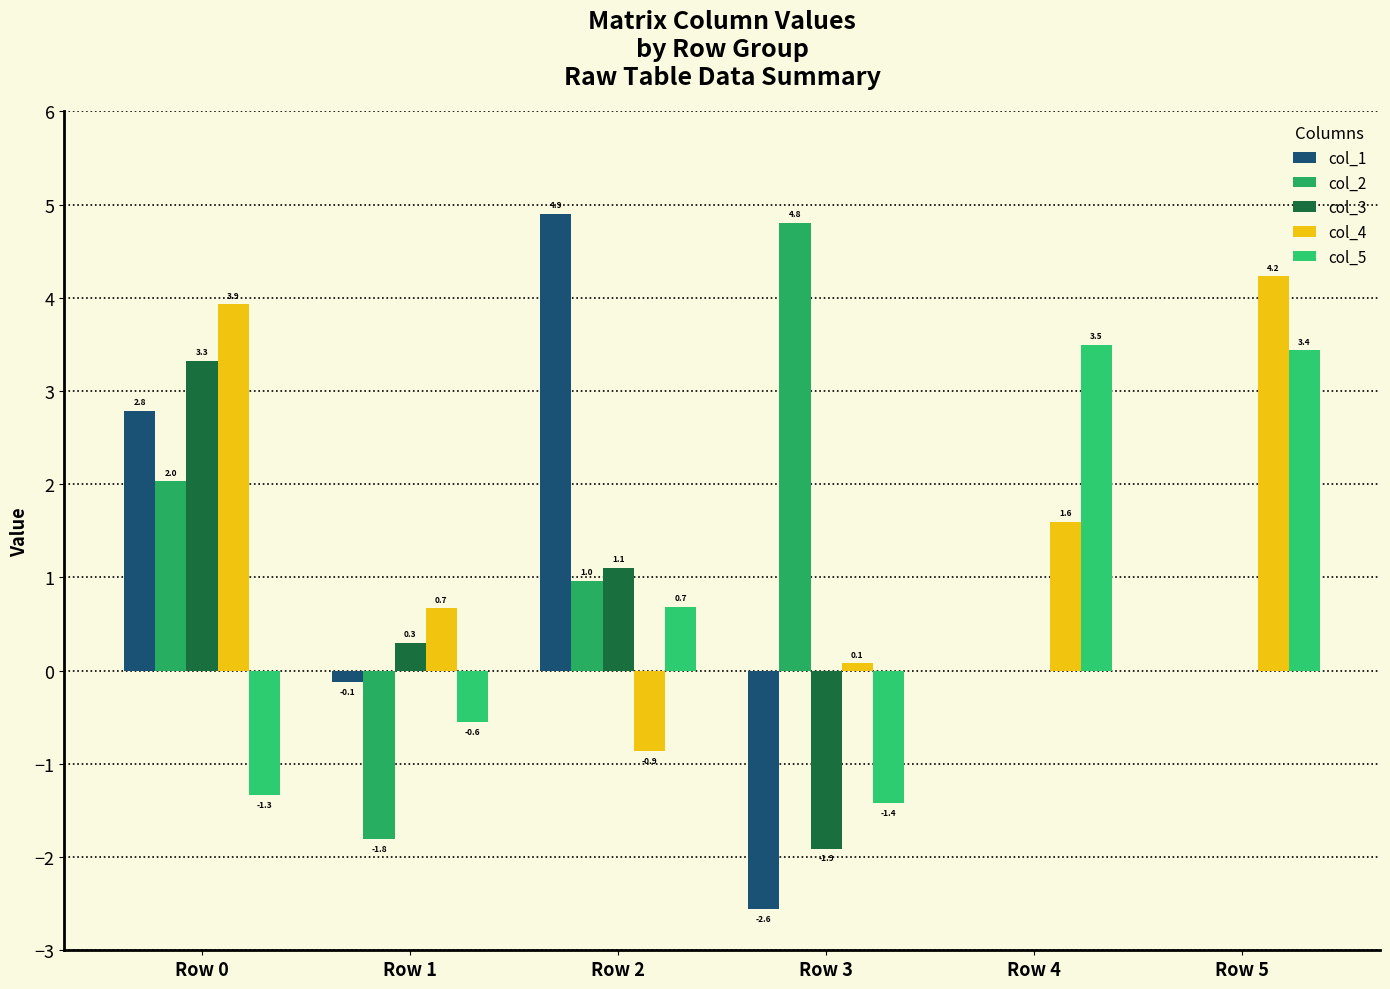

The col_2 series shows 1.5 at Row 2. True or false?

False